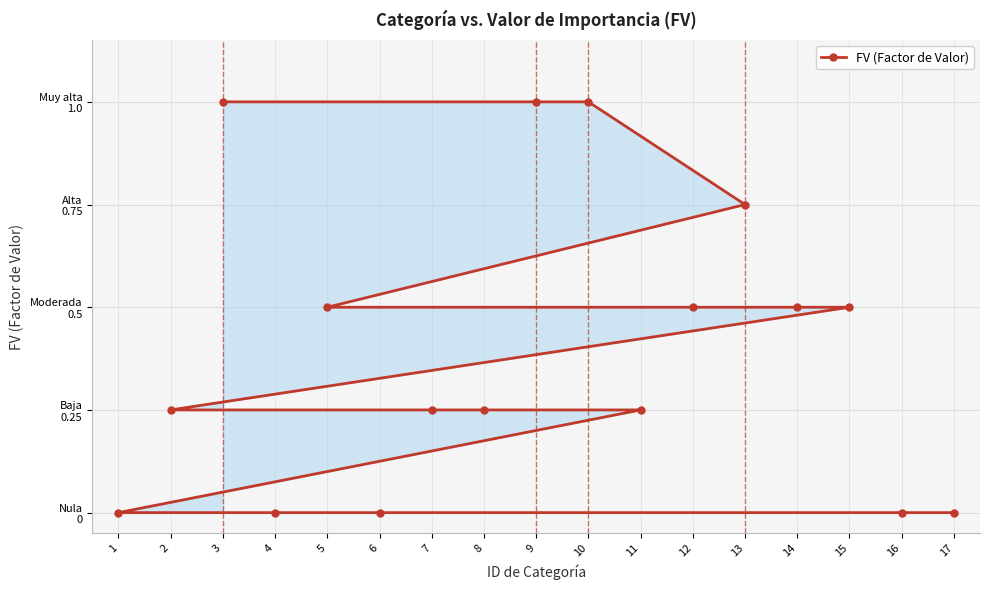

True or false: there are more than 2 points higher than both neighbors.

False